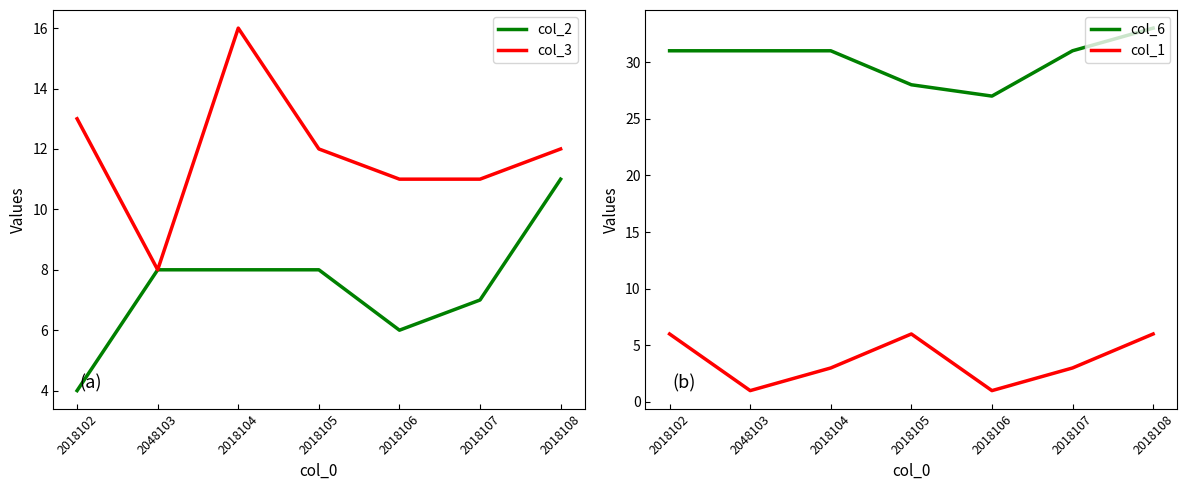

Rank the series at 2018106 from lowest to highest value.

col_1, col_2, col_3, col_6